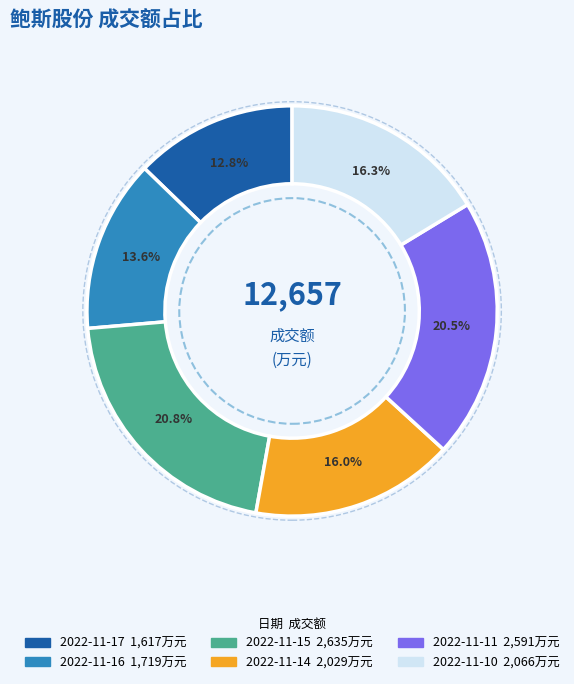

Does any single category account for the majority?

No